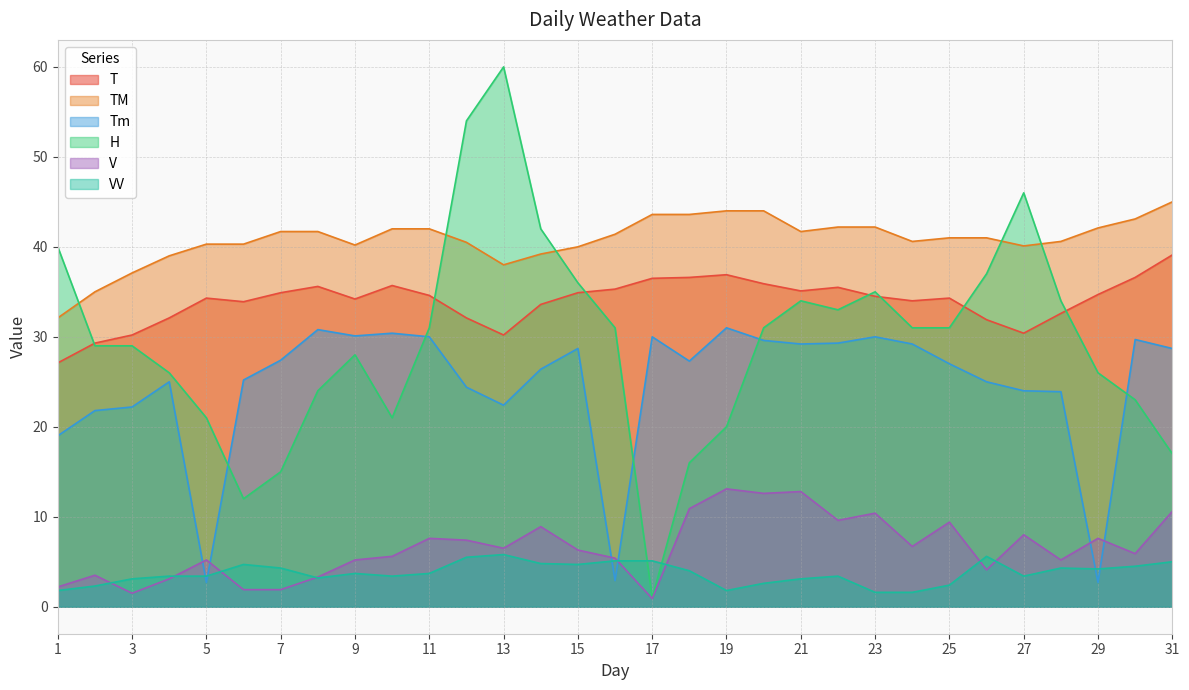

Where is the first local maximum for T?

5